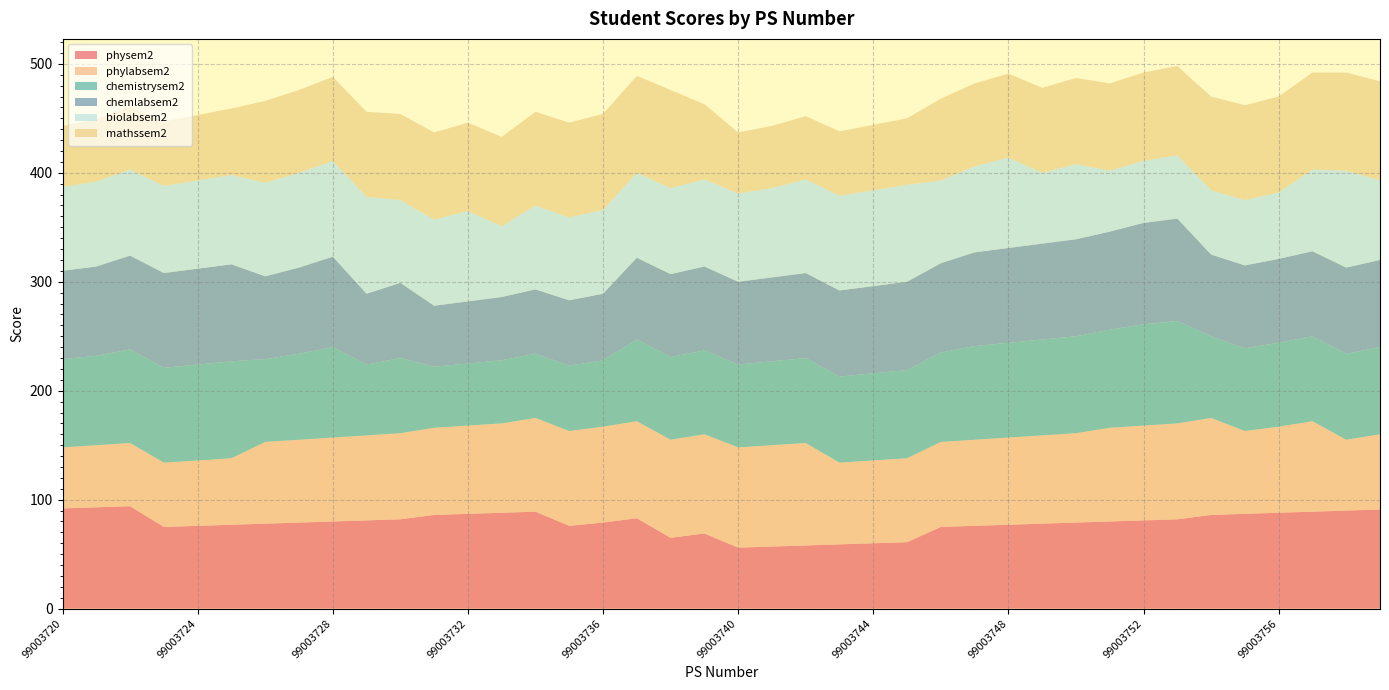

Reading left to right, what are all the values shown in this chart?

physem2: 99003720=92	99003721=93	99003722=94	99003723=75	99003724=76	99003725=77	99003726=78	99003727=79	99003728=80	99003729=81	99003730=82	99003731=86	99003732=87	99003733=88	99003734=89	99003735=76	99003736=79	99003737=83	99003738=65	99003739=69	99003740=56	99003741=57	99003742=58	99003743=59	99003744=60	99003745=61	99003746=75	99003747=76	99003748=77	99003749=78	99003750=79	99003751=80	99003752=81	99003753=82	99003754=86	99003755=87	99003756=88	99003757=89	99003758=90	99003759=91
phylabsem2: 99003720=56	99003721=57	99003722=58	99003723=59	99003724=60	99003725=61	99003726=75	99003727=76	99003728=77	99003729=78	99003730=79	99003731=80	99003732=81	99003733=82	99003734=86	99003735=87	99003736=88	99003737=89	99003738=90	99003739=91	99003740=92	99003741=93	99003742=94	99003743=75	99003744=76	99003745=77	99003746=78	99003747=79	99003748=80	99003749=81	99003750=82	99003751=86	99003752=87	99003753=88	99003754=89	99003755=76	99003756=79	99003757=83	99003758=65	99003759=69
chemistrysem2: 99003720=81	99003721=82	99003722=86	99003723=87	99003724=88	99003725=89	99003726=76	99003727=79	99003728=83	99003729=65	99003730=69	99003731=56	99003732=57	99003733=58	99003734=59	99003735=60	99003736=61	99003737=75	99003738=76	99003739=77	99003740=76	99003741=77	99003742=78	99003743=79	99003744=80	99003745=81	99003746=82	99003747=86	99003748=87	99003749=88	99003750=89	99003751=90	99003752=93	99003753=94	99003754=75	99003755=76	99003756=77	99003757=78	99003758=79	99003759=80
chemlabsem2: 99003720=81	99003721=82	99003722=86	99003723=87	99003724=88	99003725=89	99003726=76	99003727=79	99003728=83	99003729=65	99003730=69	99003731=56	99003732=57	99003733=58	99003734=59	99003735=60	99003736=61	99003737=75	99003738=76	99003739=77	99003740=76	99003741=77	99003742=78	99003743=79	99003744=80	99003745=81	99003746=82	99003747=86	99003748=87	99003749=88	99003750=89	99003751=90	99003752=93	99003753=94	99003754=75	99003755=76	99003756=77	99003757=78	99003758=79	99003759=80
biolabsem2: 99003720=77	99003721=78	99003722=79	99003723=80	99003724=81	99003725=82	99003726=86	99003727=87	99003728=88	99003729=89	99003730=76	99003731=79	99003732=83	99003733=65	99003734=77	99003735=76	99003736=77	99003737=78	99003738=79	99003739=80	99003740=81	99003741=82	99003742=86	99003743=87	99003744=88	99003745=89	99003746=76	99003747=79	99003748=83	99003749=65	99003750=69	99003751=56	99003752=57	99003753=58	99003754=59	99003755=60	99003756=61	99003757=75	99003758=89	99003759=73
mathssem2: 99003720=56	99003721=57	99003722=58	99003723=59	99003724=60	99003725=61	99003726=75	99003727=76	99003728=77	99003729=78	99003730=79	99003731=80	99003732=81	99003733=82	99003734=86	99003735=87	99003736=88	99003737=89	99003738=90	99003739=69	99003740=56	99003741=57	99003742=58	99003743=59	99003744=60	99003745=61	99003746=75	99003747=76	99003748=77	99003749=78	99003750=79	99003751=80	99003752=81	99003753=82	99003754=86	99003755=87	99003756=88	99003757=89	99003758=90	99003759=91